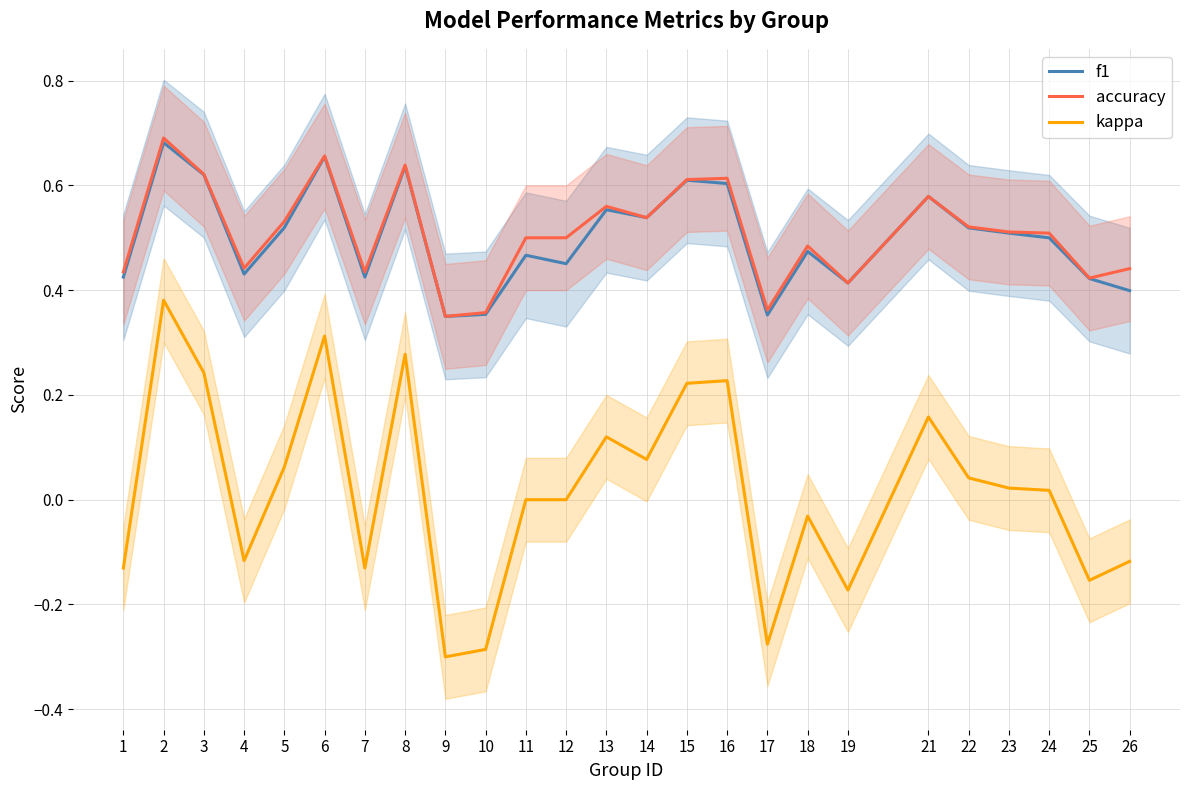

List the series in order of their peak value, highest first.

accuracy, f1, kappa